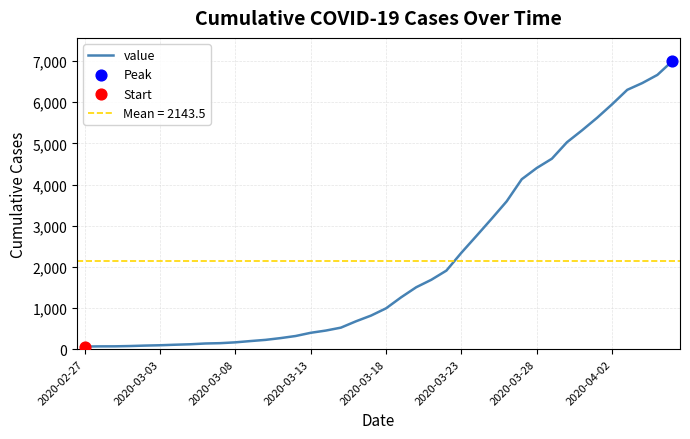

Approximately how many times larger is the value at 22 compared to 35?

0.3